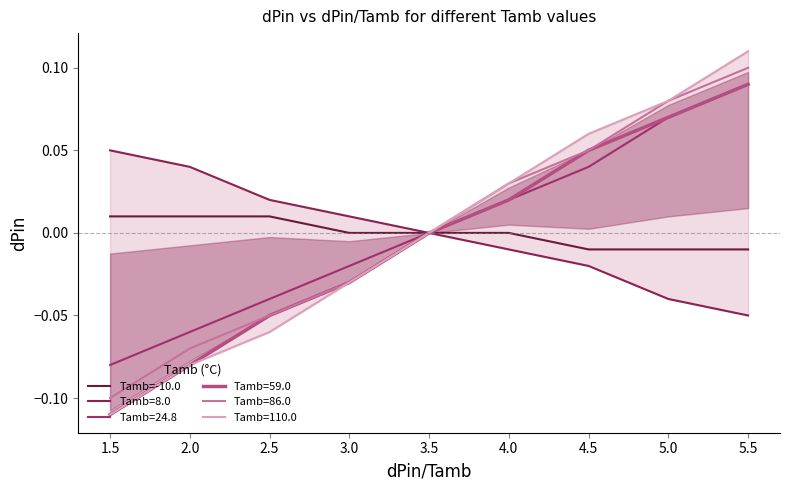

Is the value of Tamb=-10.0 at 3.5 greater than the value of Tamb=86.0 at 5.0?

No